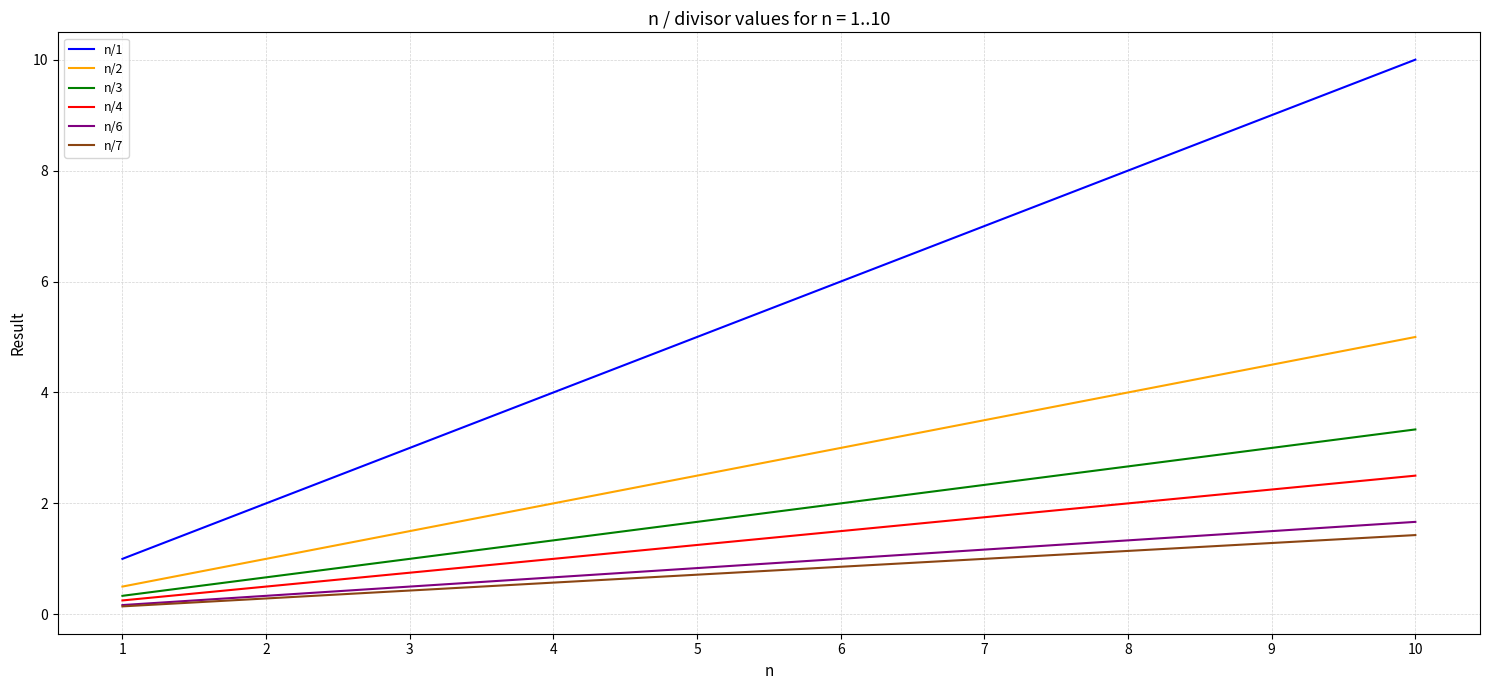

What is the total value across all series at 8?

19.1